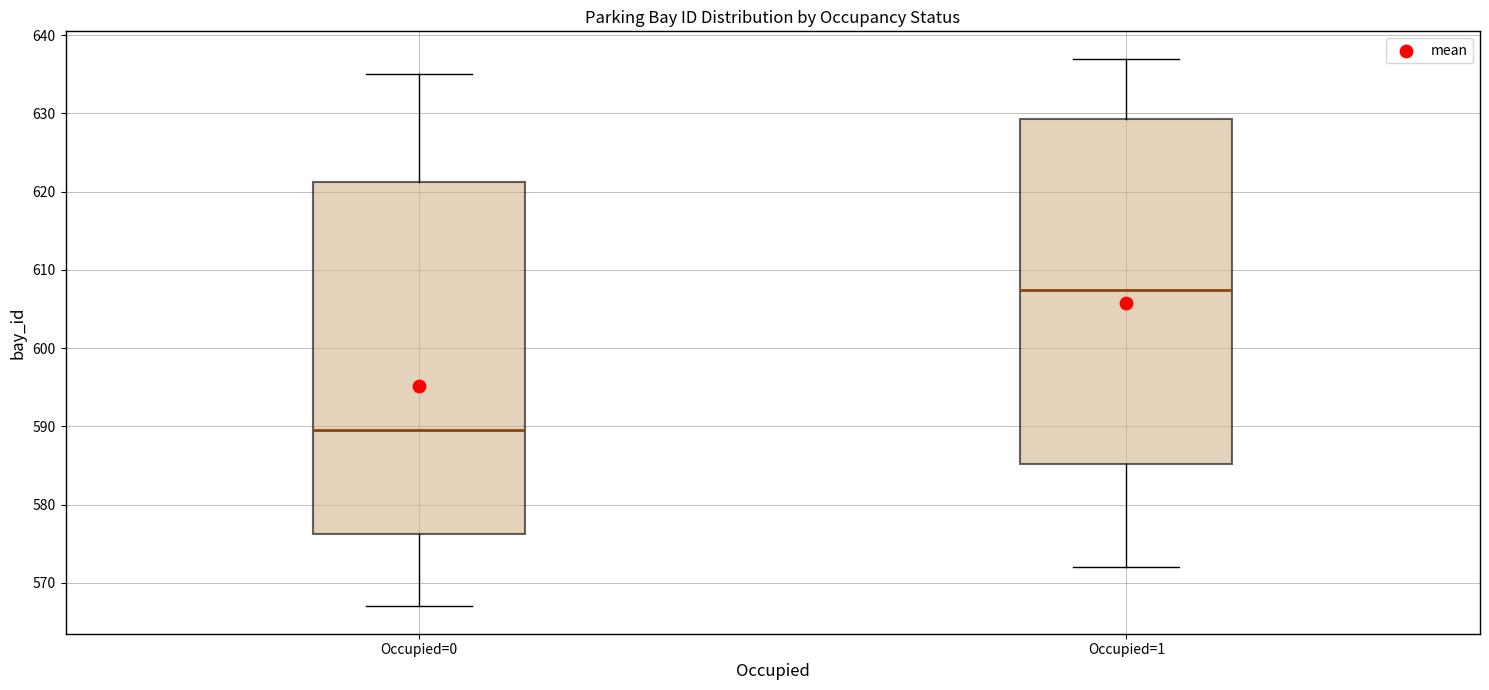

Where does the median line of the box for Occupied=1 sit on the y-axis? The values are not printed on the chart, so give them approximately, as read against the axis.

608